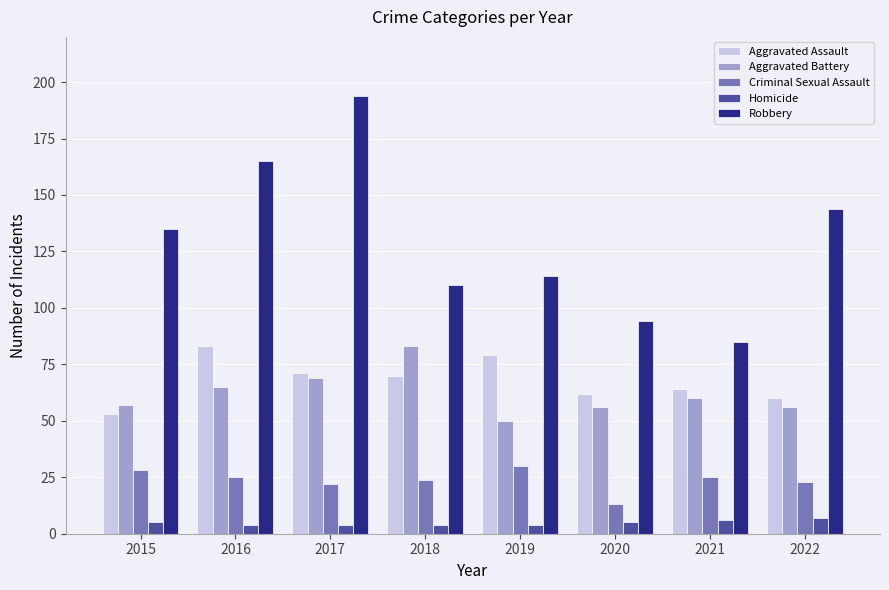

What is the difference between the second highest and minimum values in the Criminal Sexual Assault series?

15